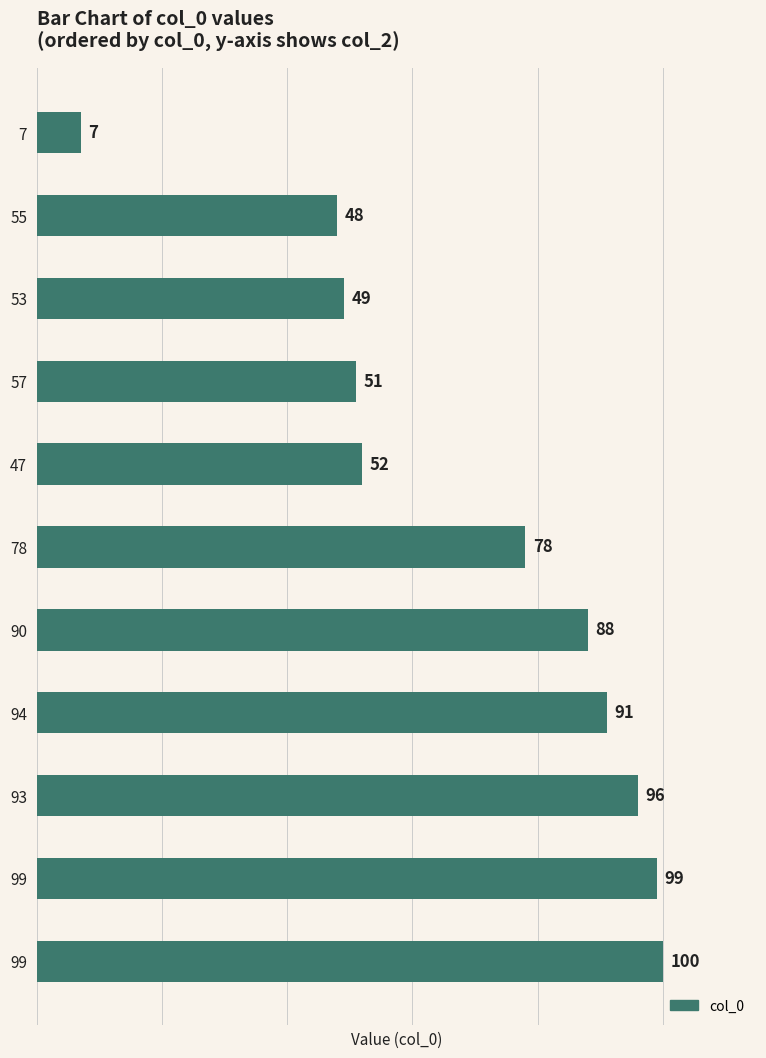

How many bars are there in total?

11